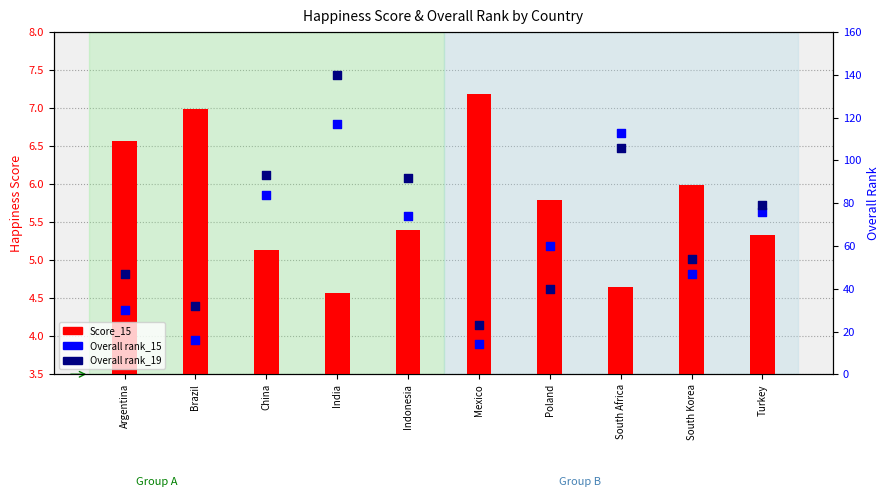

Which series has the largest total across all categories?

Overall rank_19